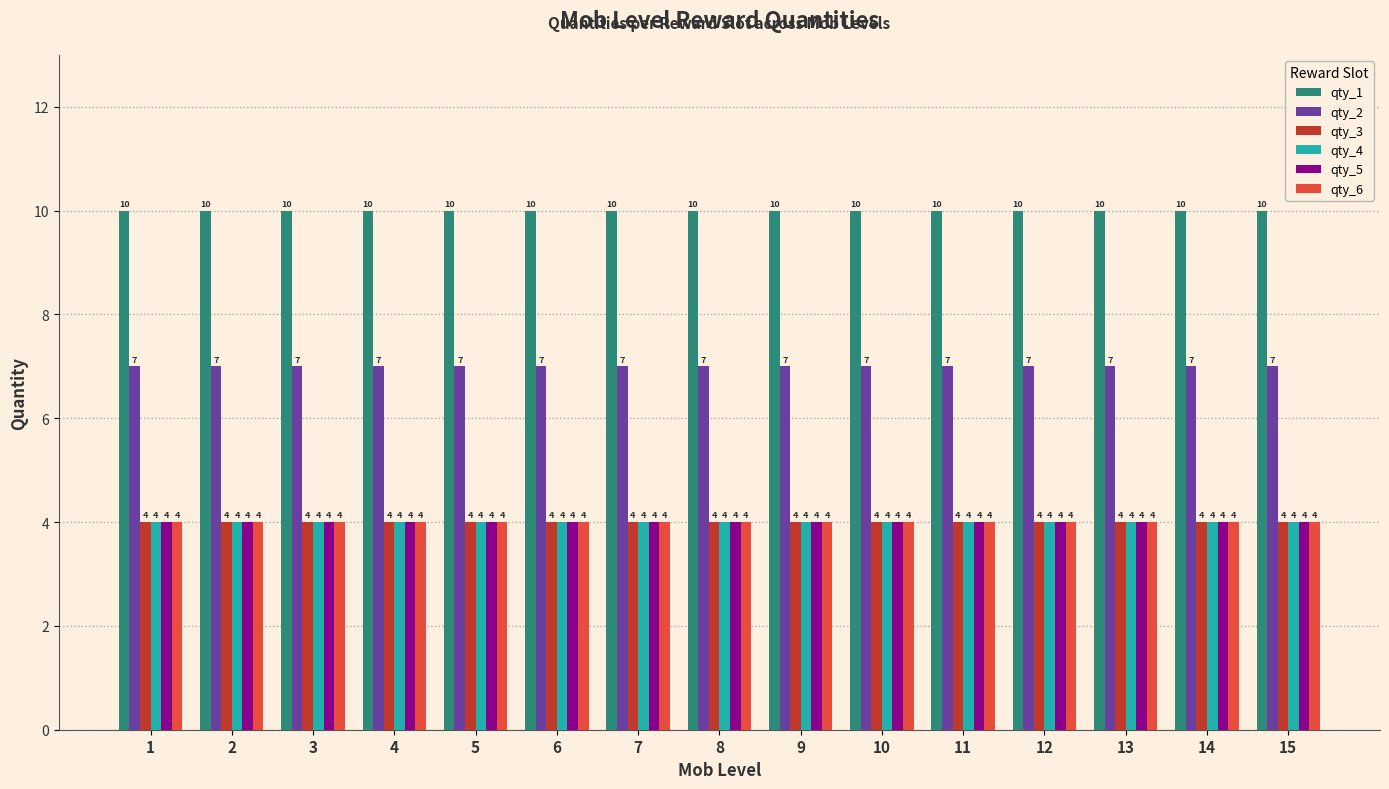

What is the spread (max minus min) of values at 2?

6